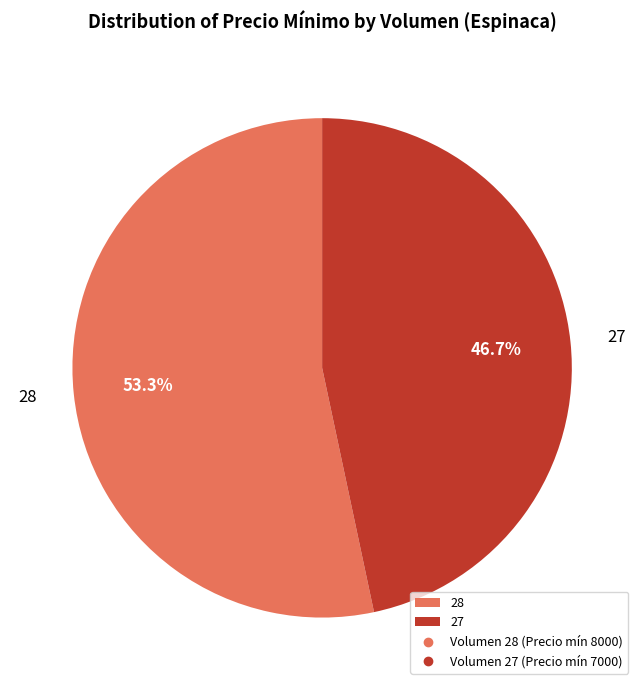

What percentage do 27 and 28 together represent?

100.0%